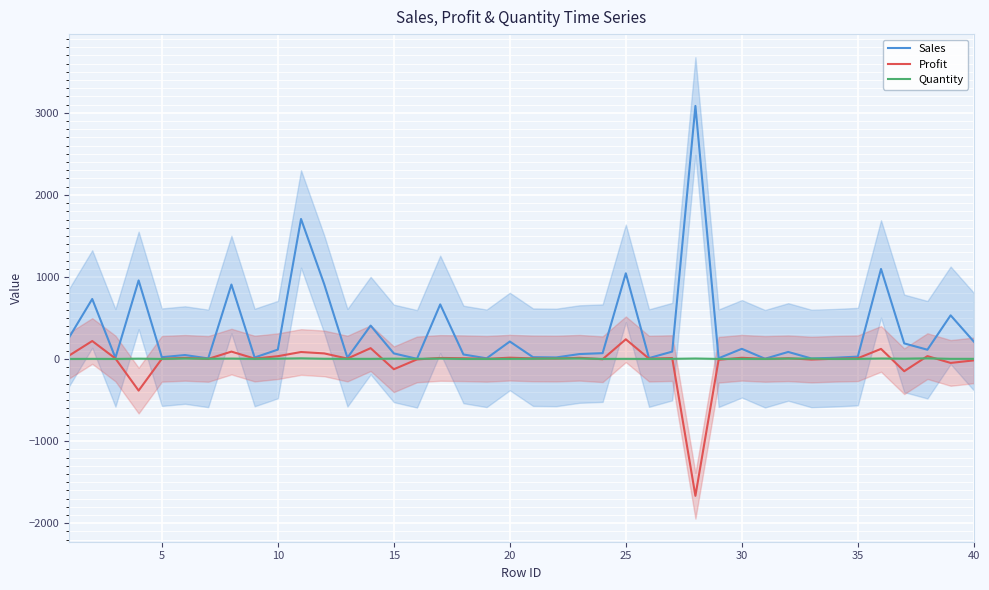

What is the approximate value of Quantity at 20?

3